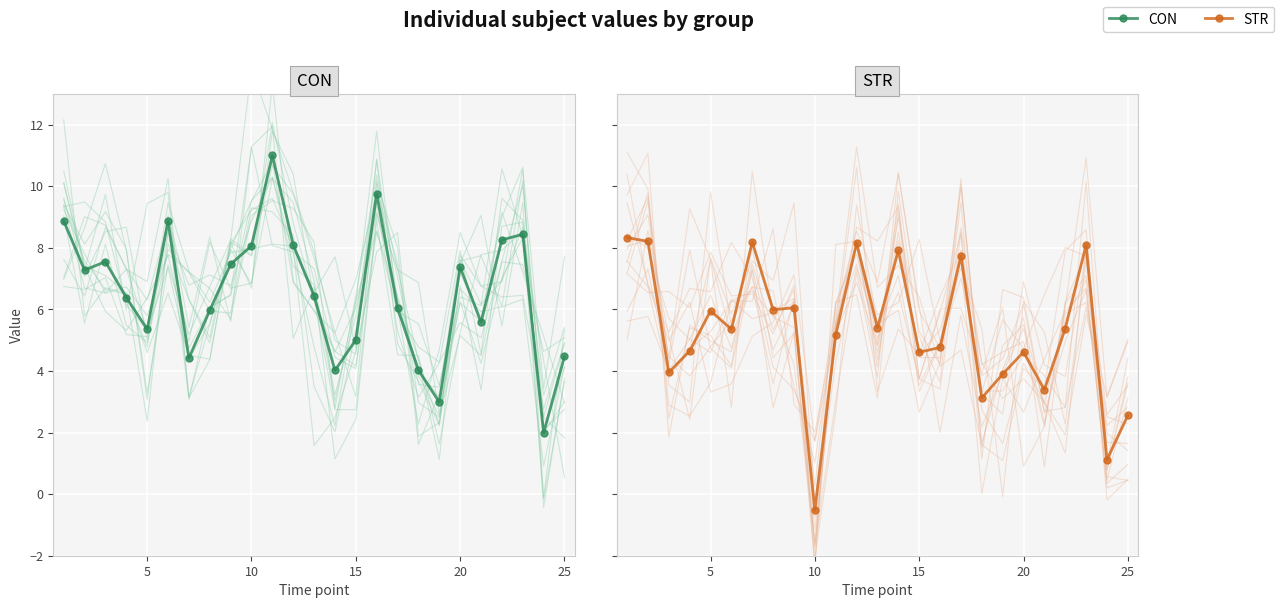

How many intersections are there between STR and CON?

14